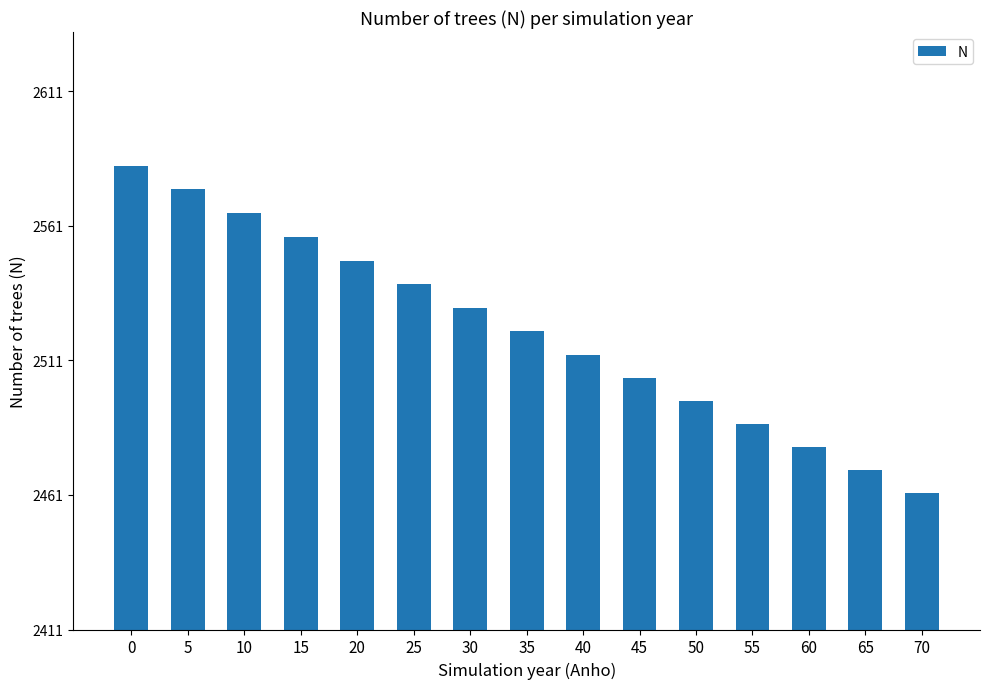

Reading right to left, transcribe all the data shown in this chart.

2461.6	2470.1	2478.6	2487.2	2495.8	2504.4	2513.1	2521.8	2530.5	2539.2	2548.0	2556.8	2565.6	2574.5	2583.4